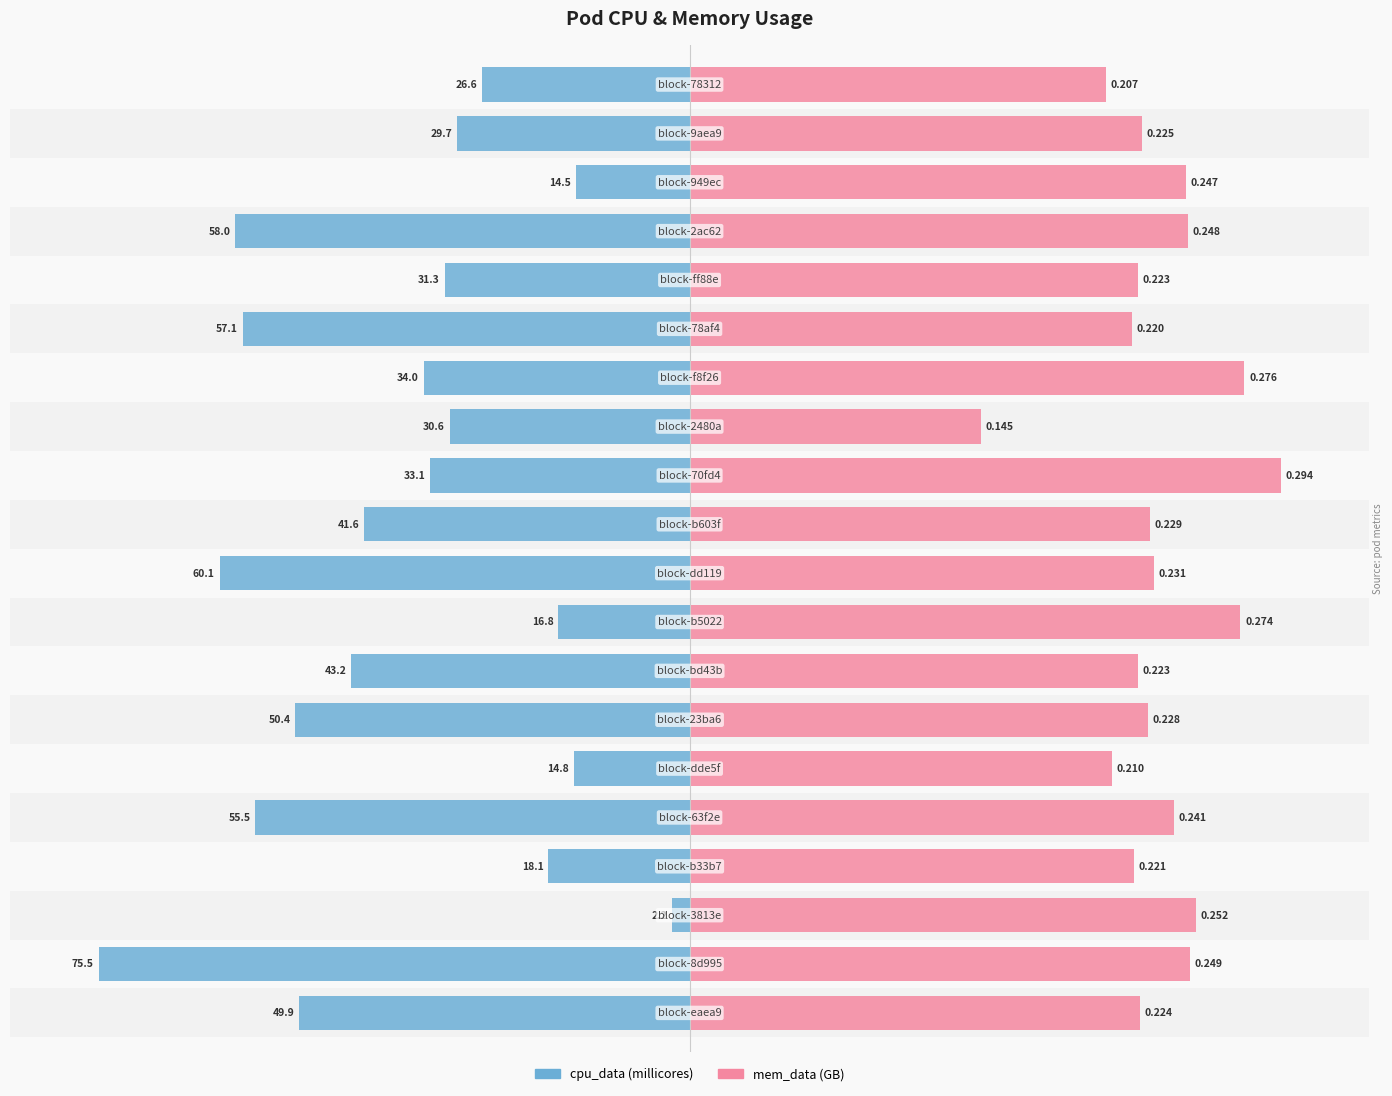

At 4, list the series in order from largest to smallest.

mem_data (GB), cpu_data (millicores)